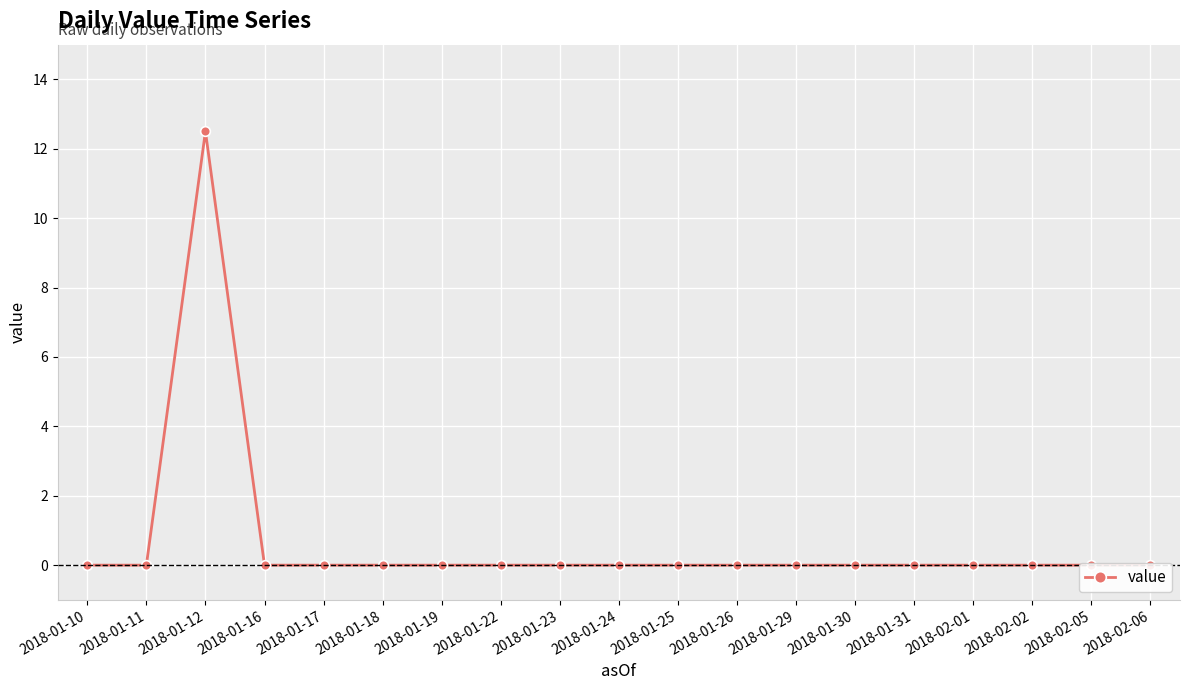

At which label is the value closest to 6?

2018-01-10